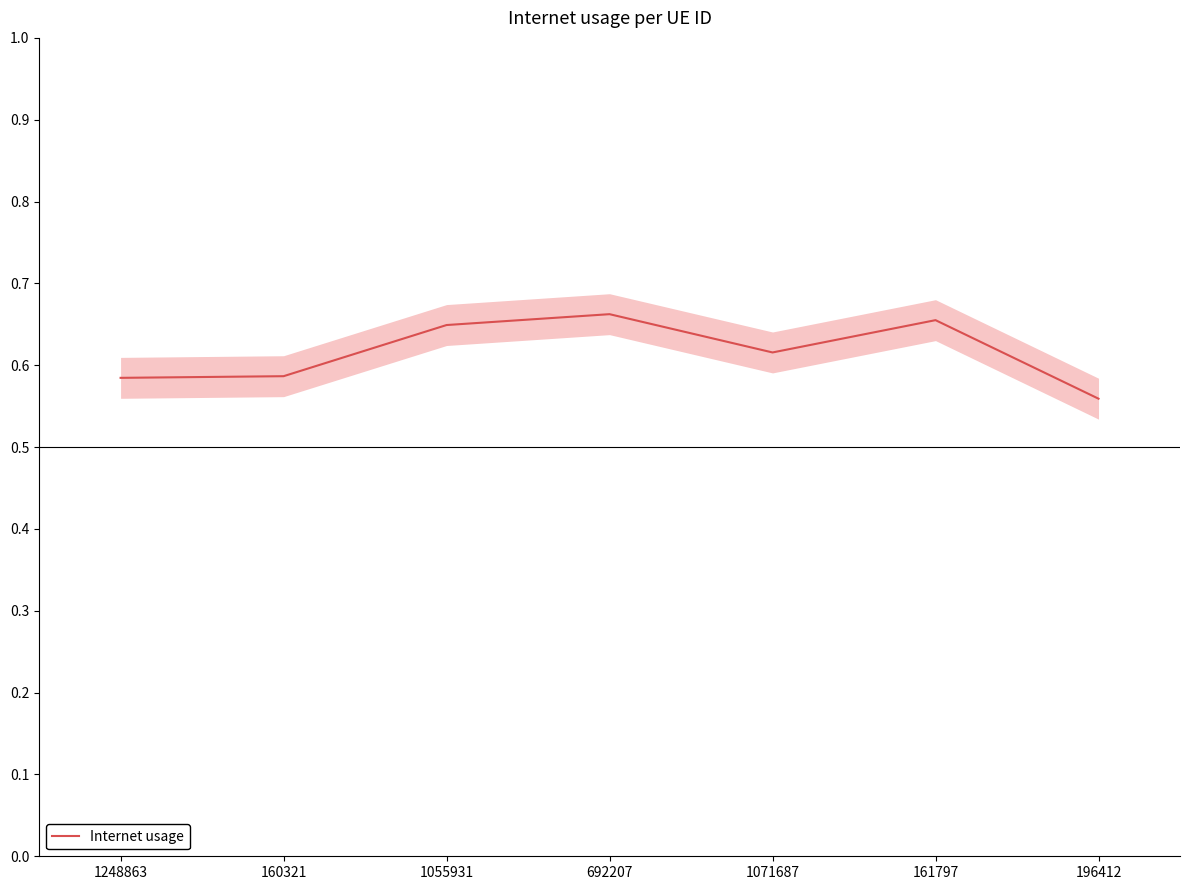

What is the sum of the values at 1071687 and 160321?

1.2